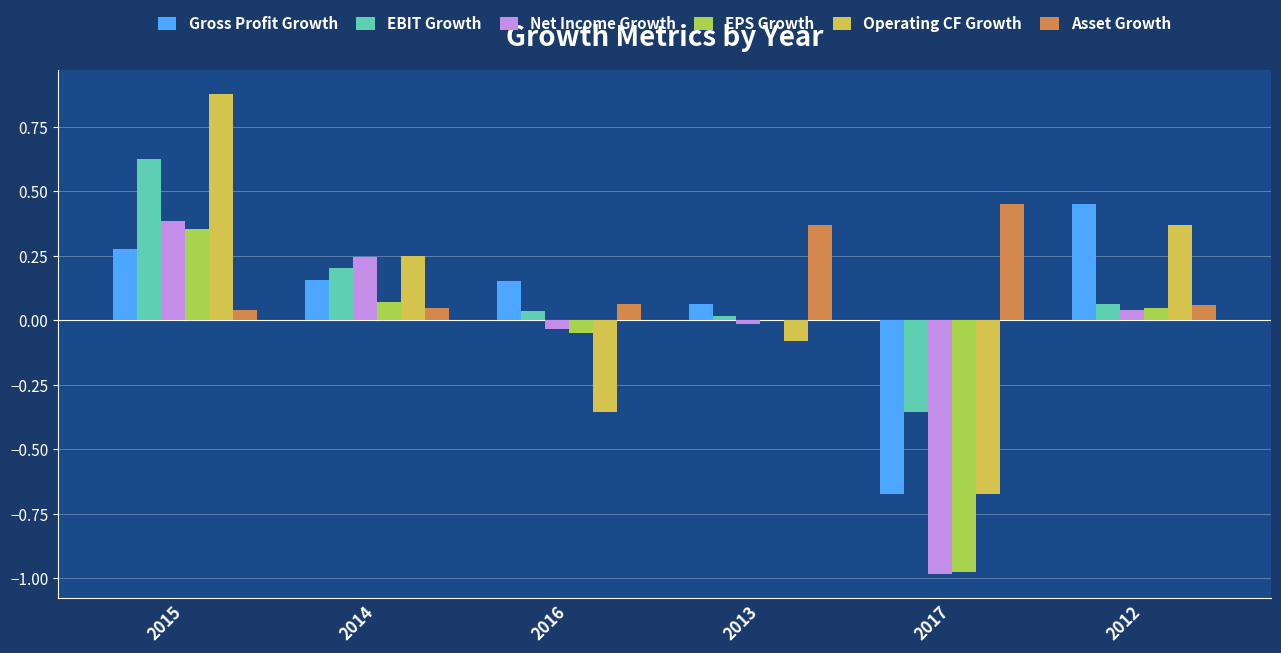

Between 2015 and 2017, which series saw the biggest shift?

Operating CF Growth